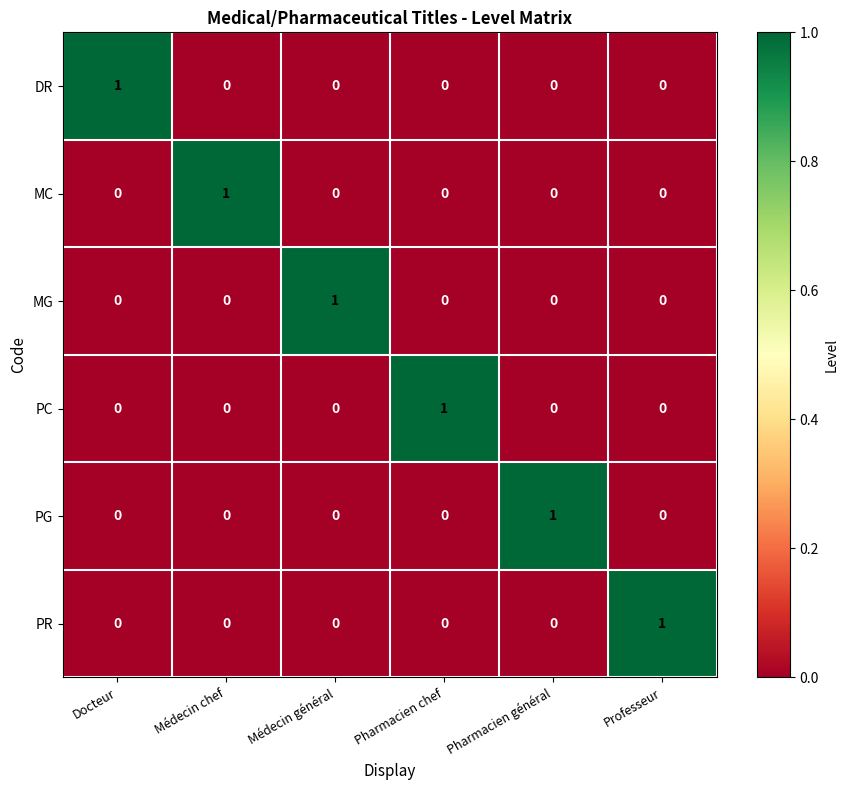

True or false: PG has a value of 0 at Médecin général.

True